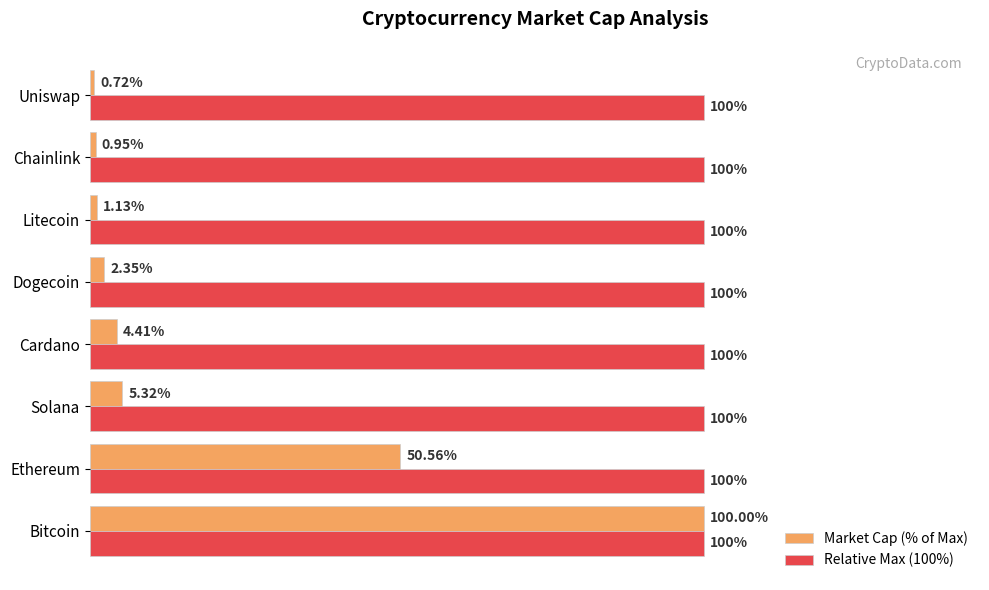

What are all the series names shown in the legend?

Market Cap (% of Max), Relative Max (100%)